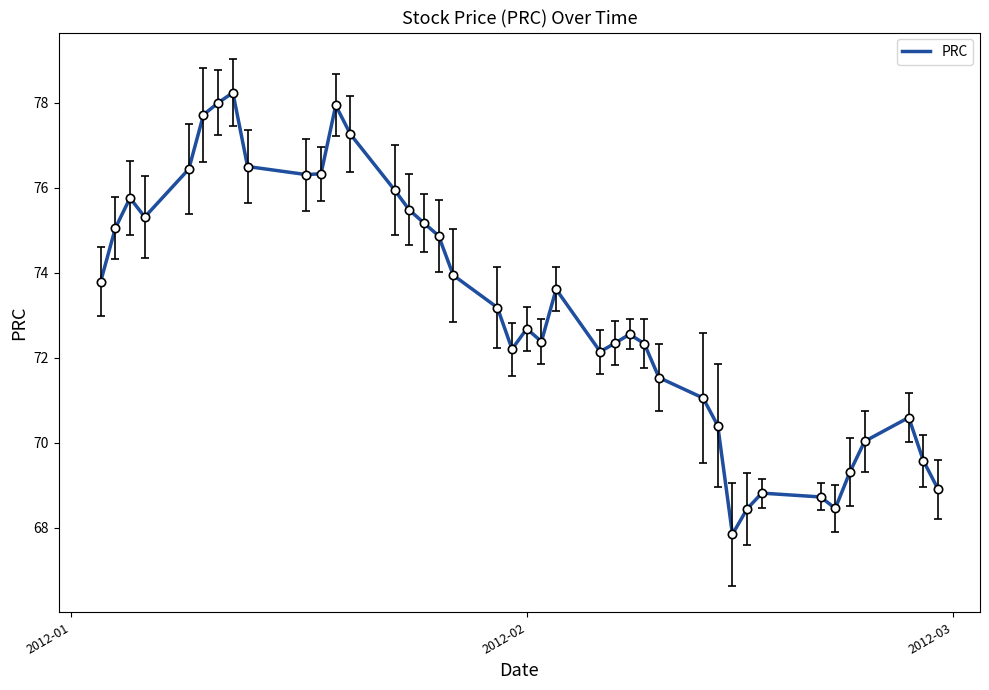

What is the difference between the maximum and minimum values?

10.4